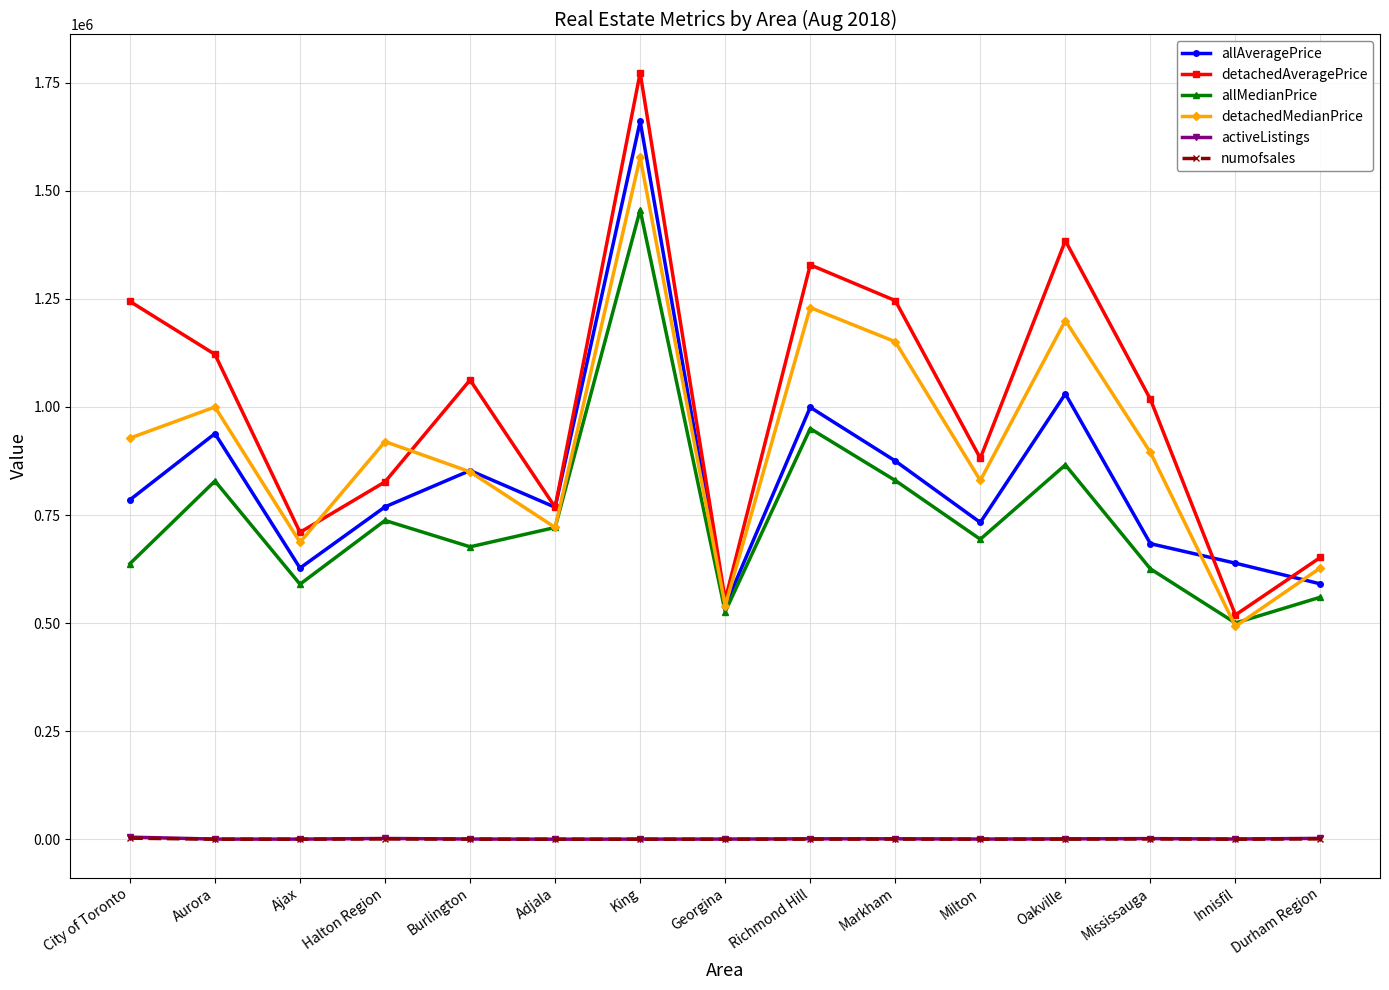

What is the label of the 13th point from the left?

Mississauga